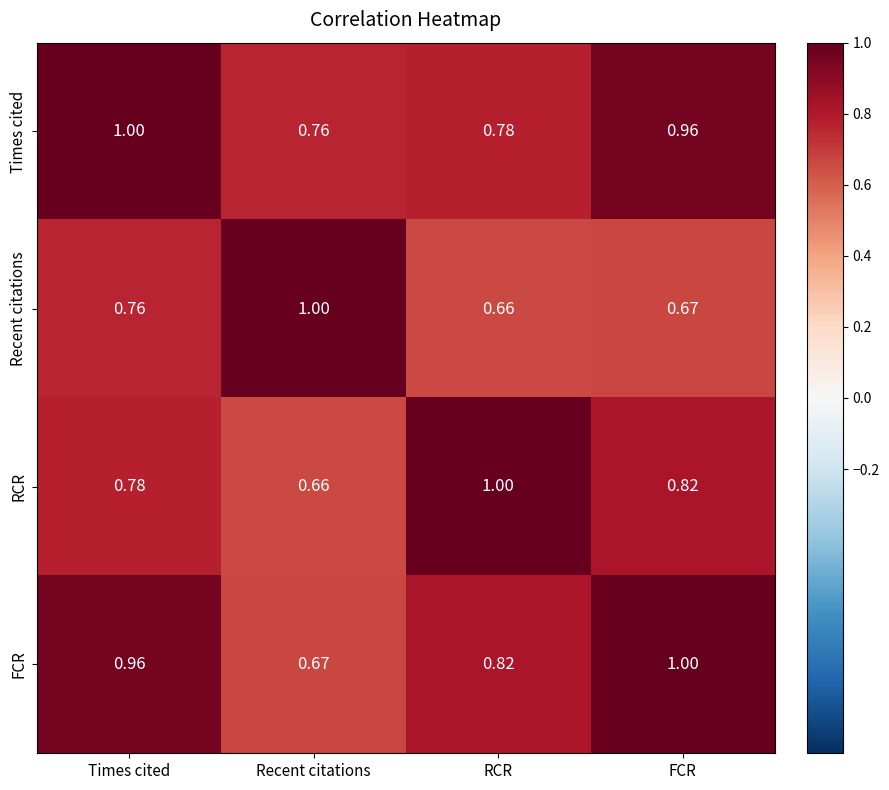

How many categories are shown in the chart?

4